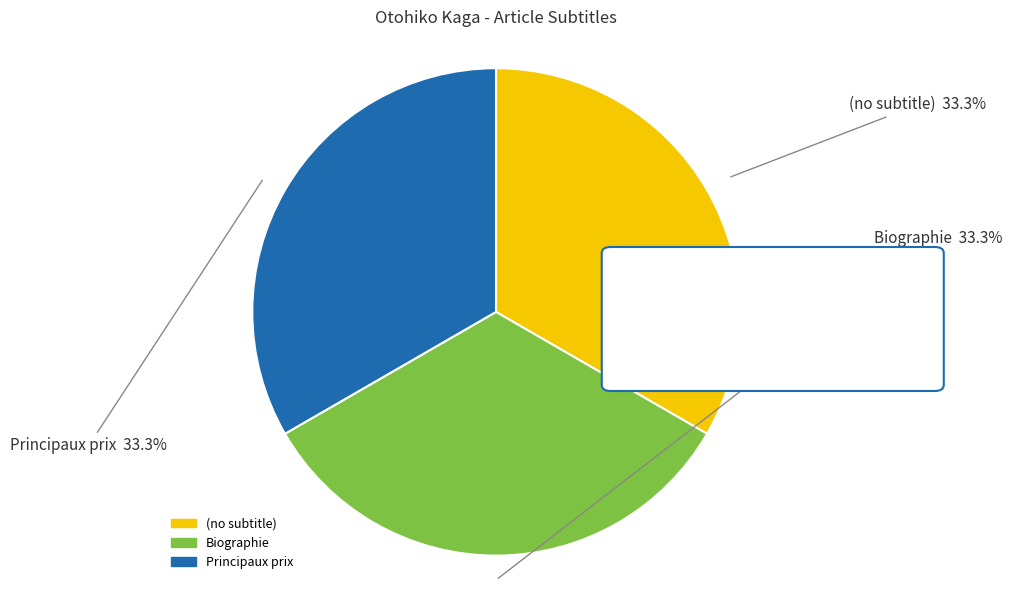

Does (no subtitle) represent more than half of the total?

No